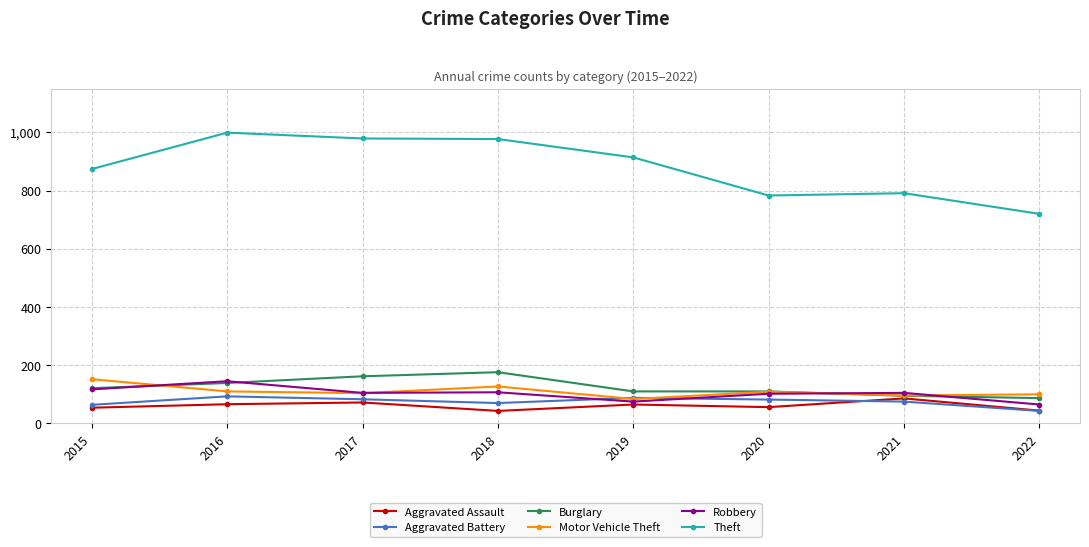

What are all the series names shown in the legend?

Aggravated Assault, Aggravated Battery, Burglary, Motor Vehicle Theft, Robbery, Theft